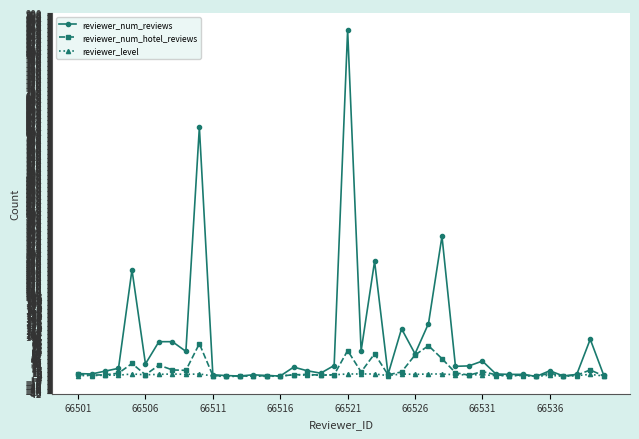

Which series has the largest range (max minus min)?

reviewer_num_reviews